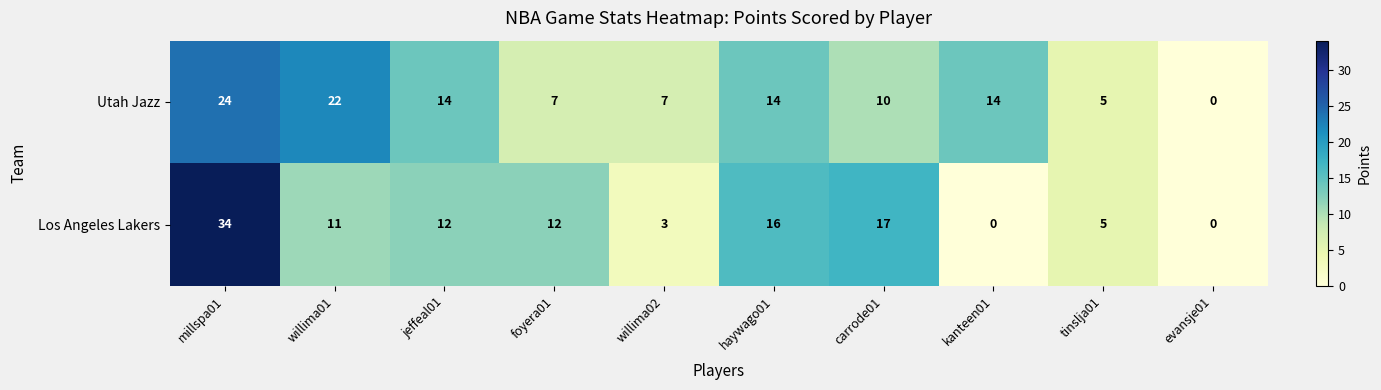

What is the maximum value shown in the chart?

34